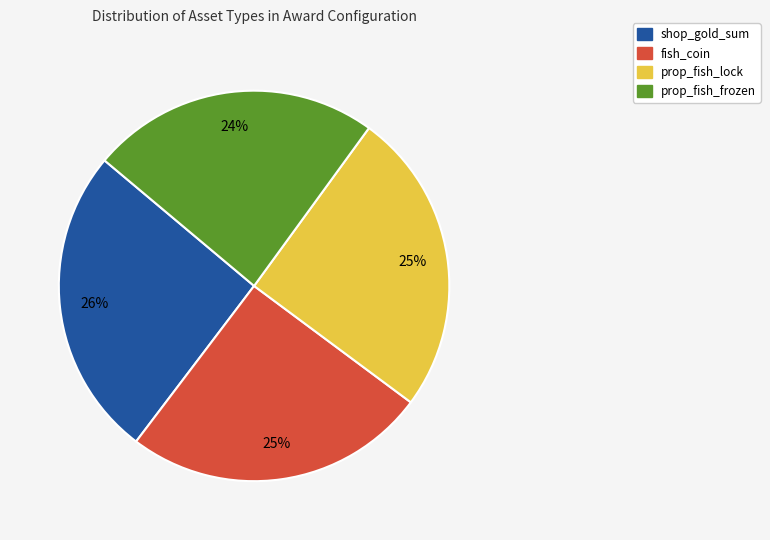

Does shop_gold_sum represent more than half of the total?

No